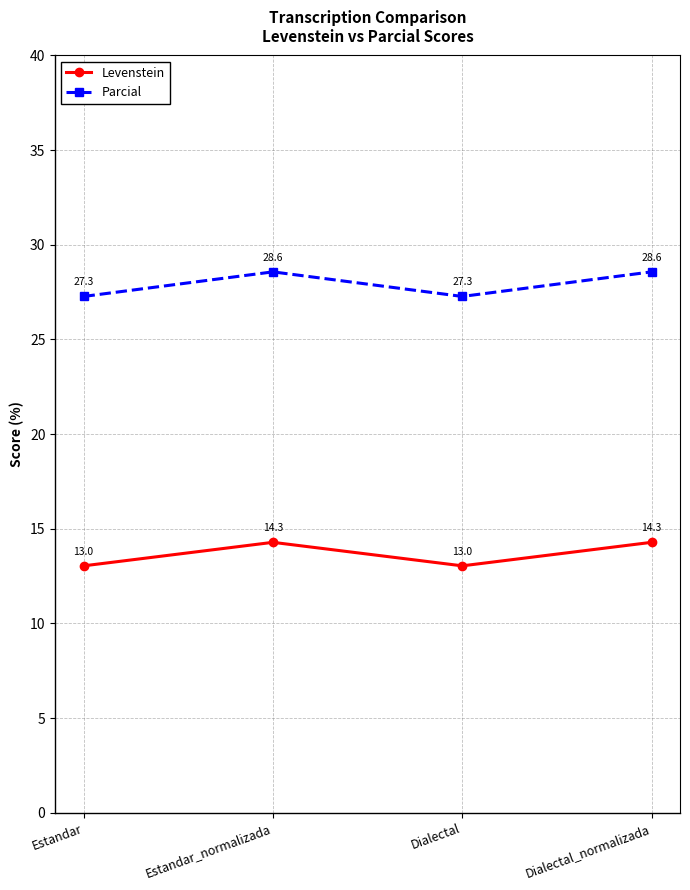

True or false: Levenstein has a value of 13.0 at Estandar.

True